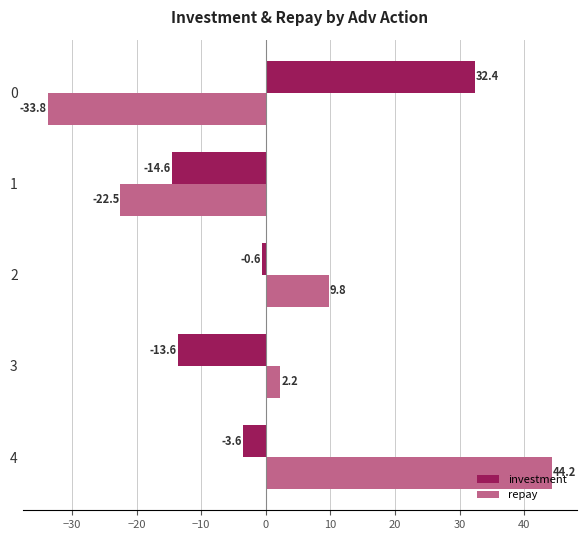

At which category is the sum across all series the highest?

4